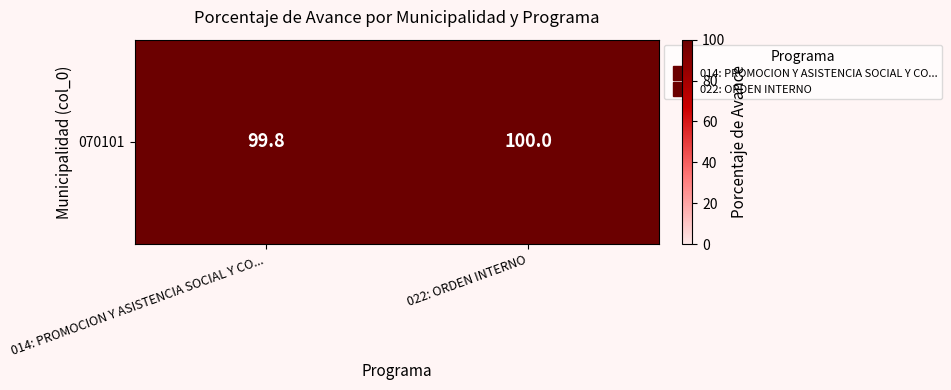

Which has a higher value, 014: PROMOCION Y ASISTENCIA SOCIAL Y CO... or 022: ORDEN INTERNO?

022: ORDEN INTERNO